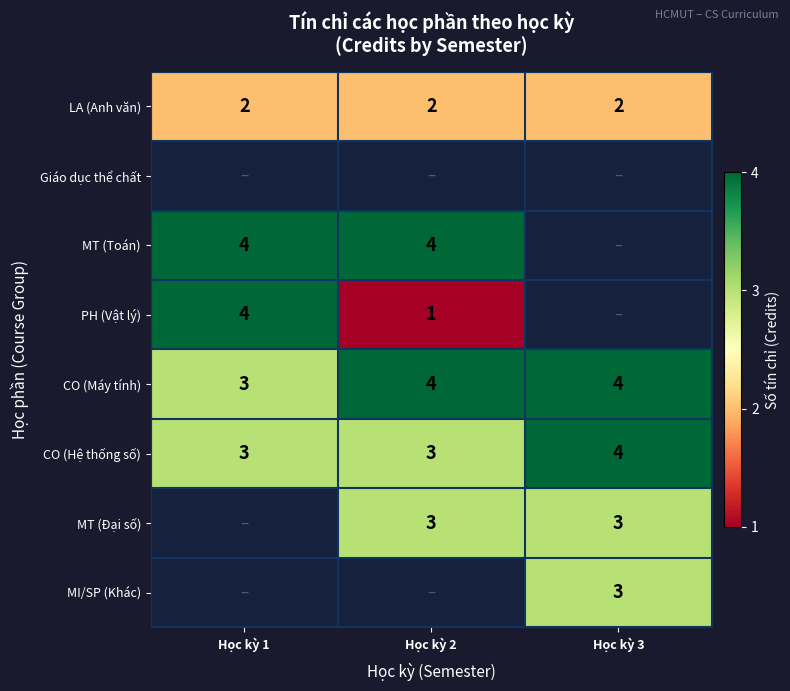

The value of CO (Hệ thống số) at Học kỳ 3 is 4. True or false?

True